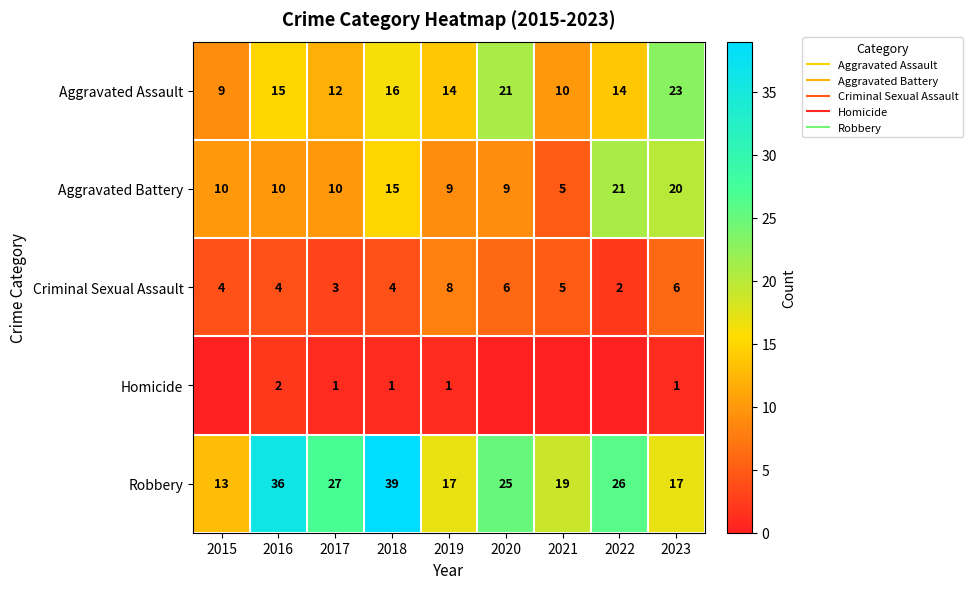

The value of Aggravated Battery at 2019 is 9. True or false?

True